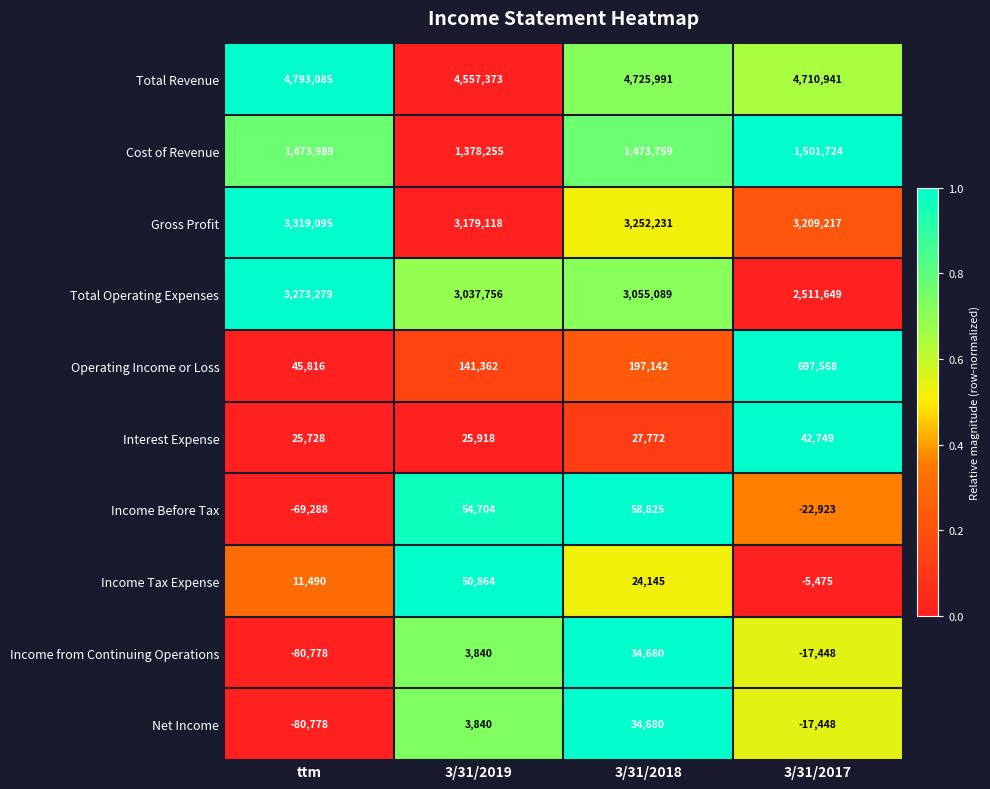

Which category has the lowest value across all series?

ttm